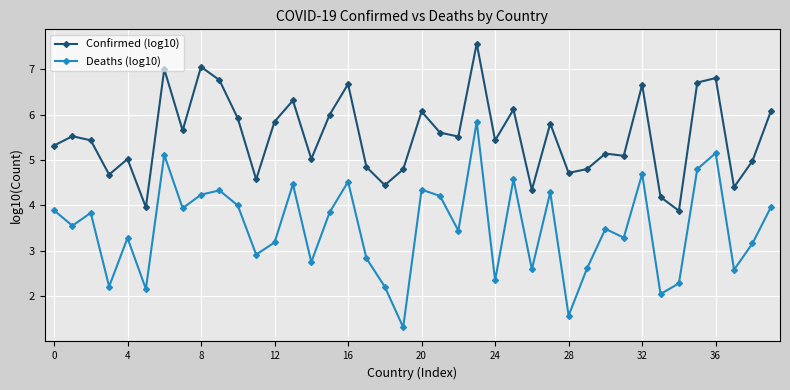

List the series in order of their overall mean, lowest first.

Deaths (log10), Confirmed (log10)